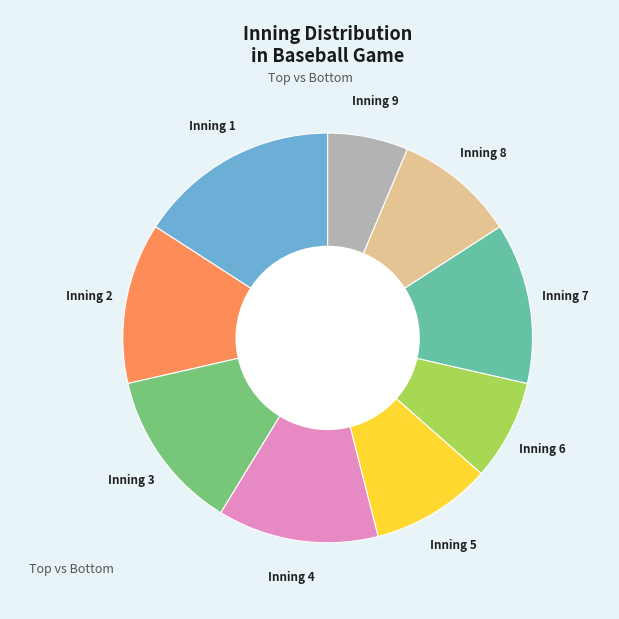

Between Inning 8 and Inning 9, which is larger?

Inning 8